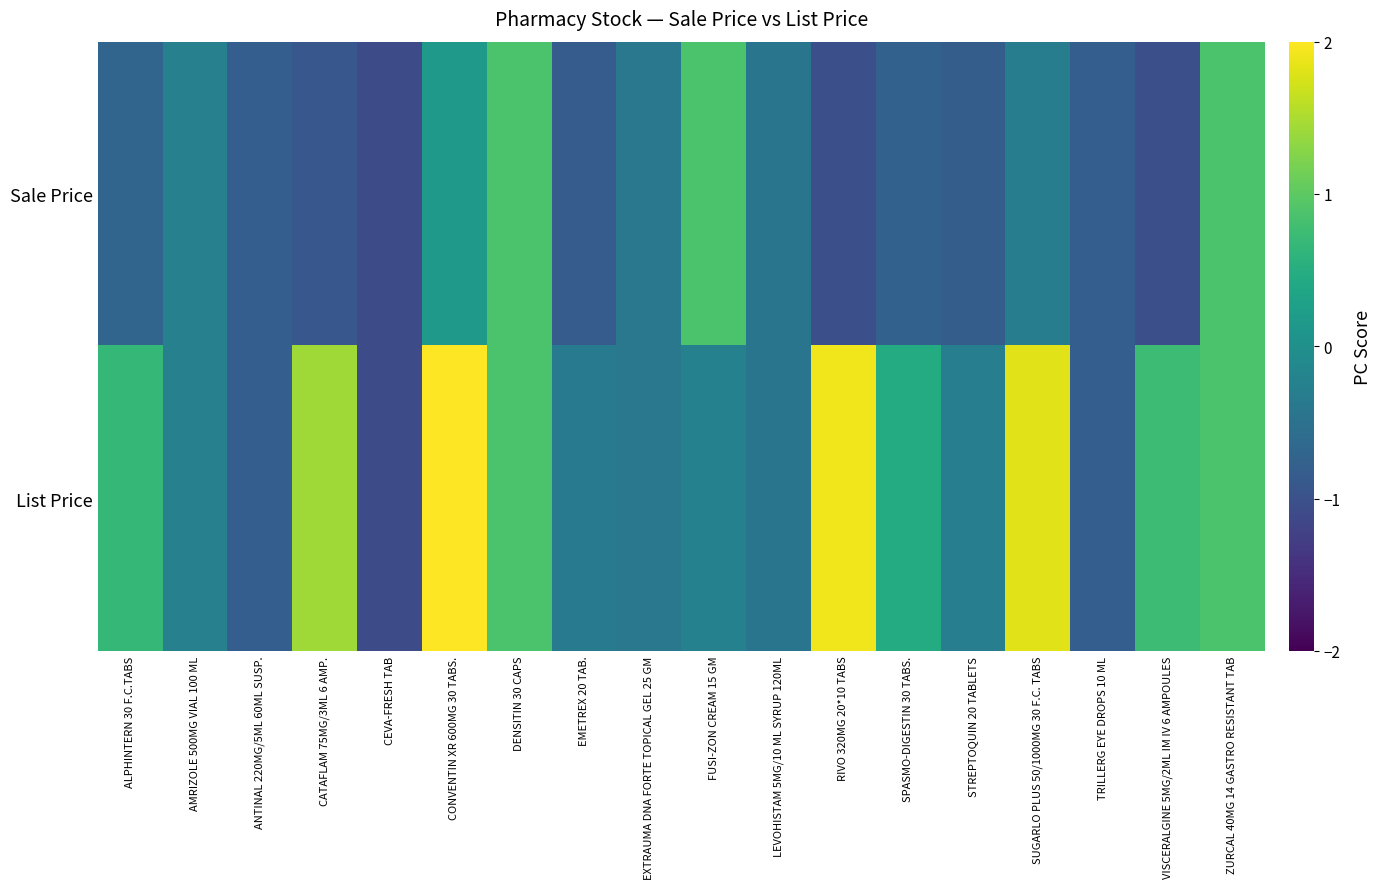

At RIVO 320MG 20*10 TABS, list the series in order from largest to smallest.

List Price, Sale Price